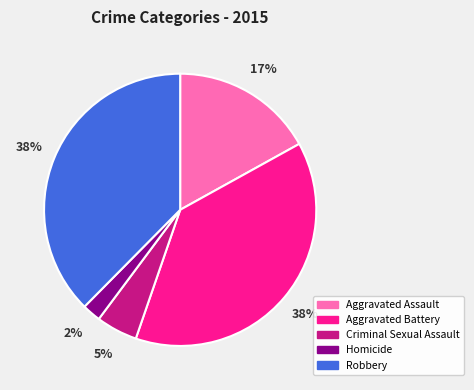

To the nearest percent, what is the combined percentage of Aggravated Assault and Robbery?

55%